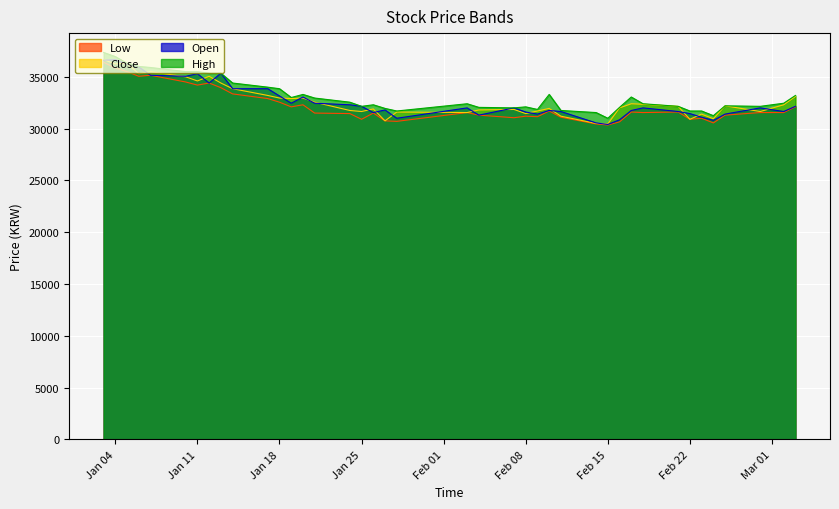

True or false: Open and Low intersect in this chart.

False